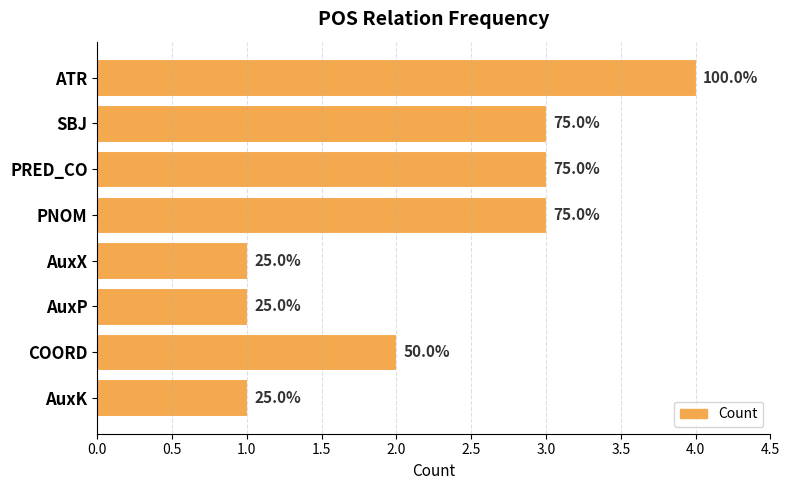

How many bars are there in total?

8